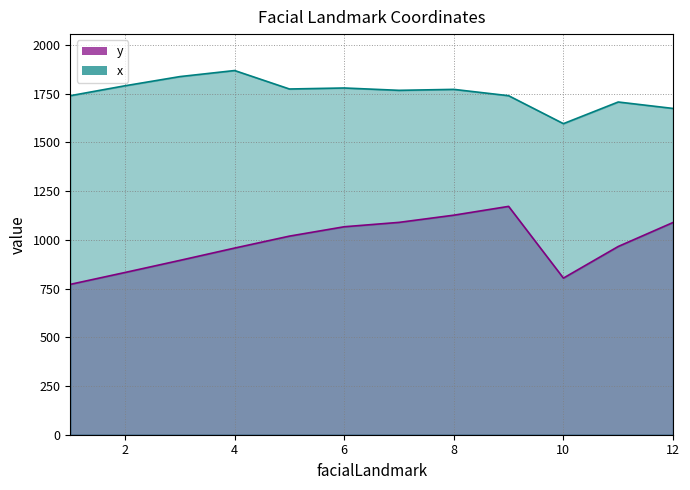

Which category has the highest value across all series?

4